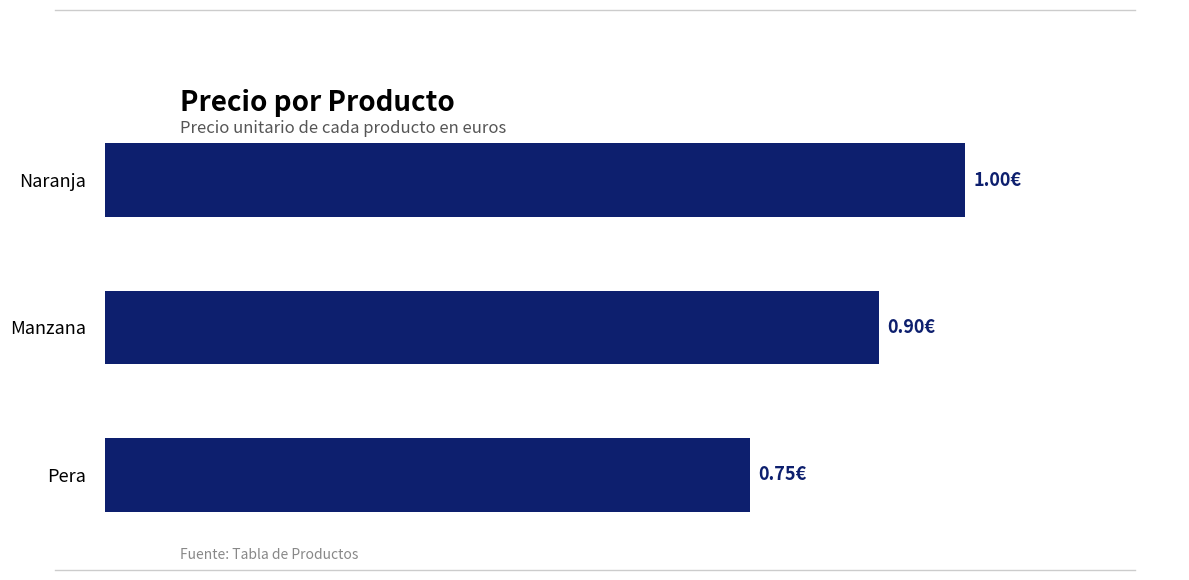

Are the bars horizontal?

Yes